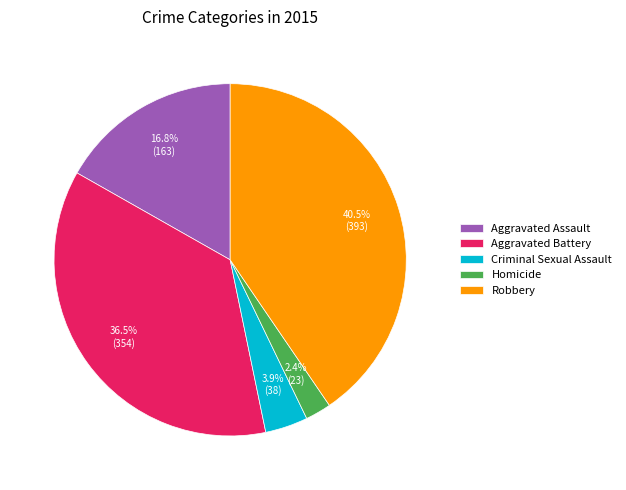

Is there a majority slice in this chart?

No